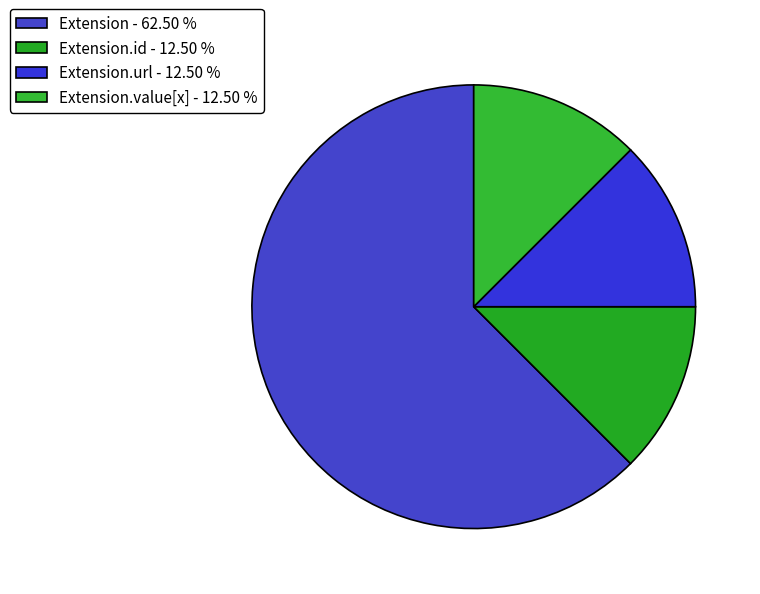

Does any single category account for the majority?

Yes